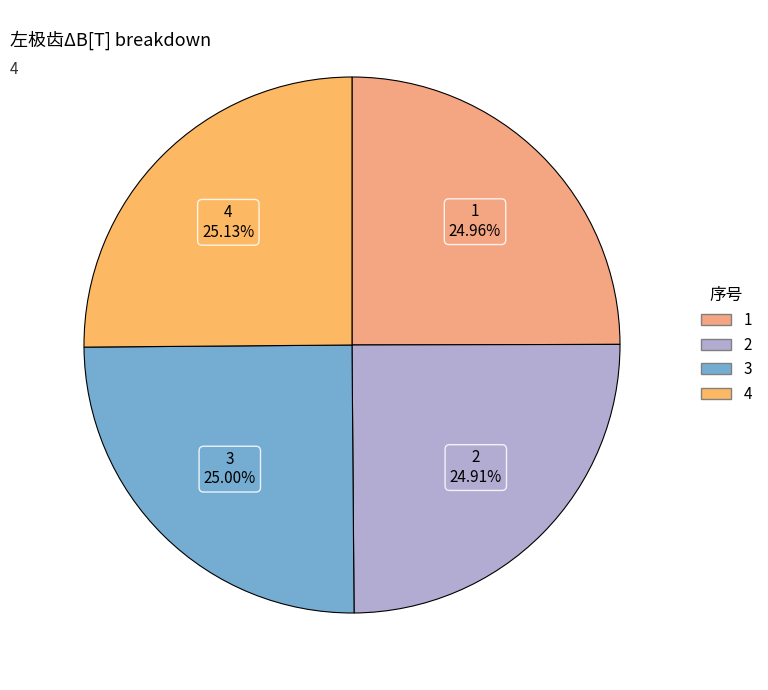

What percentage is the 4 slice, to the nearest percent?

25%